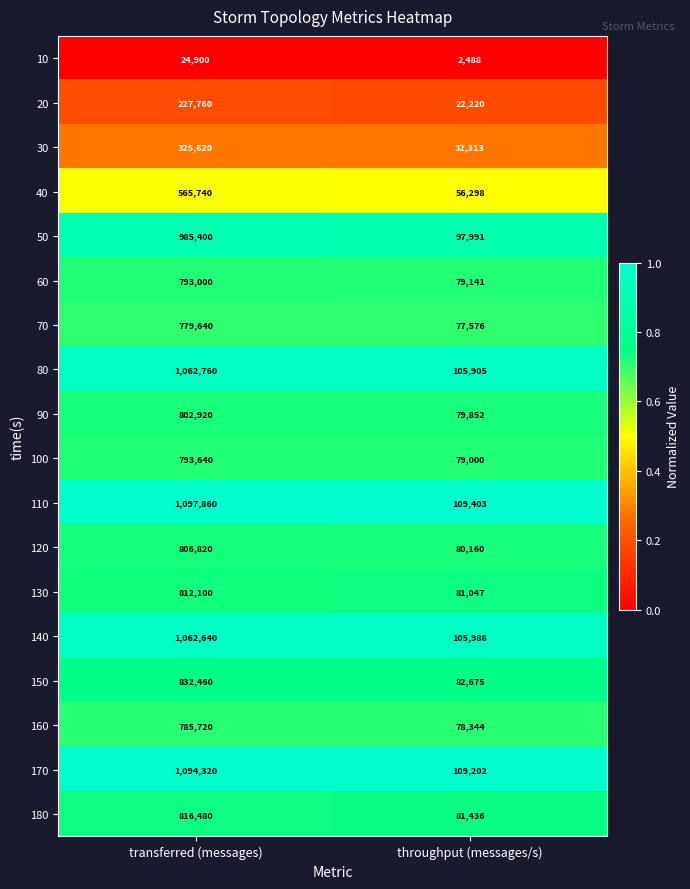

The value of 170 at throughput (messages/s) is 60272. True or false?

False